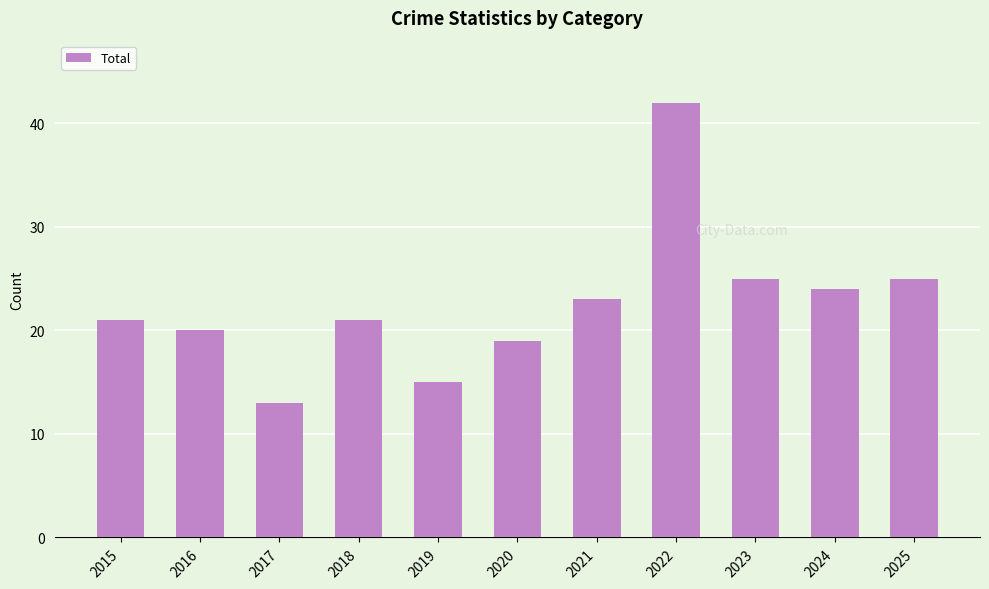

What is the difference between the second highest and second lowest values?

10